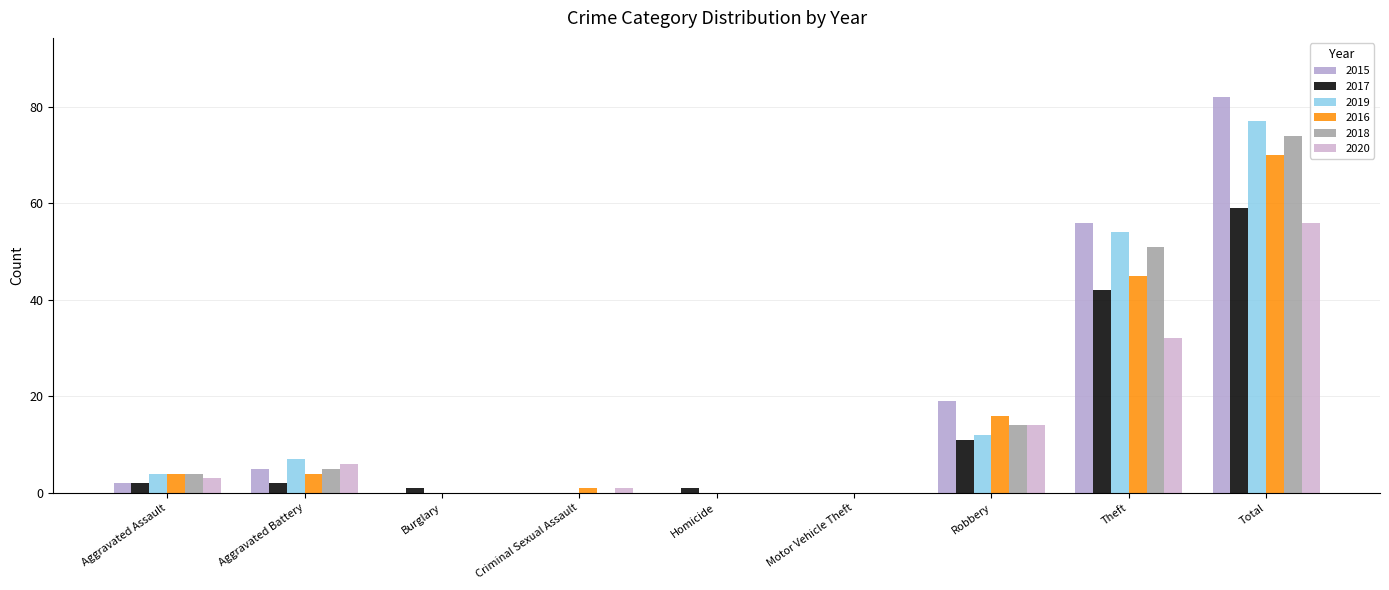

Which series has the largest total across all categories?

2015